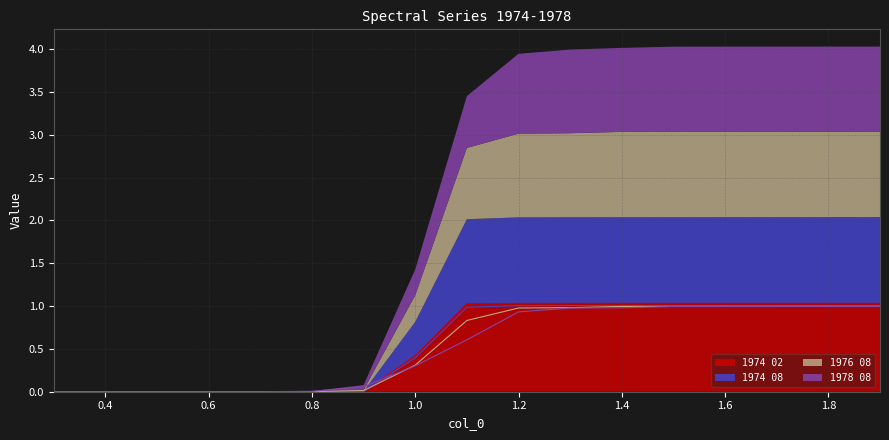

Which series changed the most between 1.0 and 1.1?

1974 02